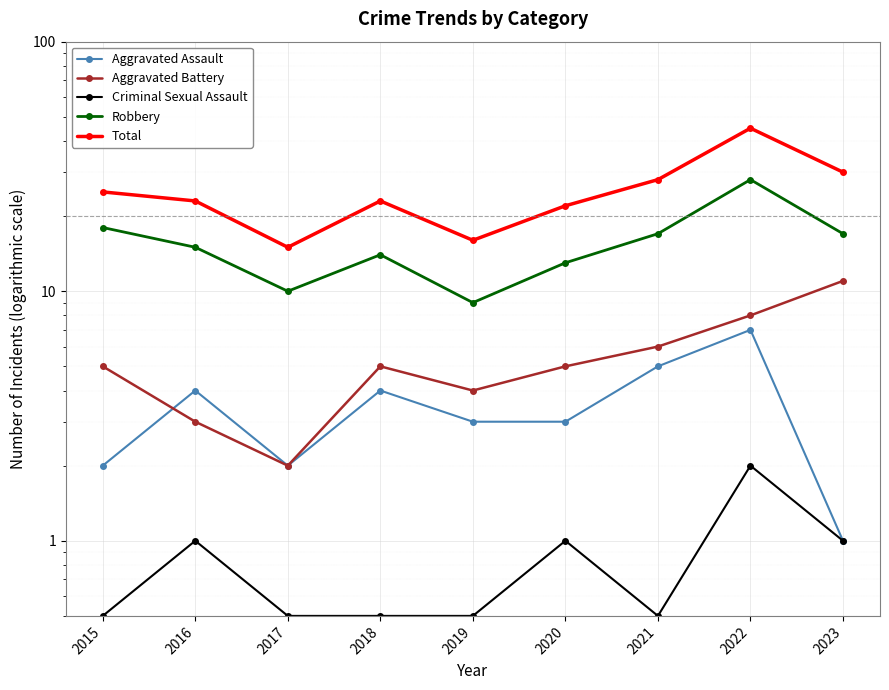

At which label does Total reach its minimum?

2017